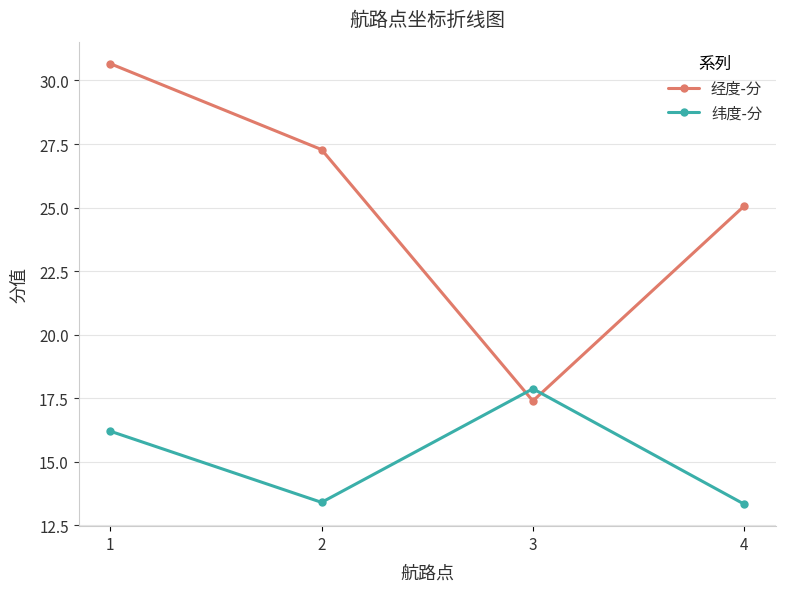

What are all the series names shown in the legend?

经度-分, 纬度-分